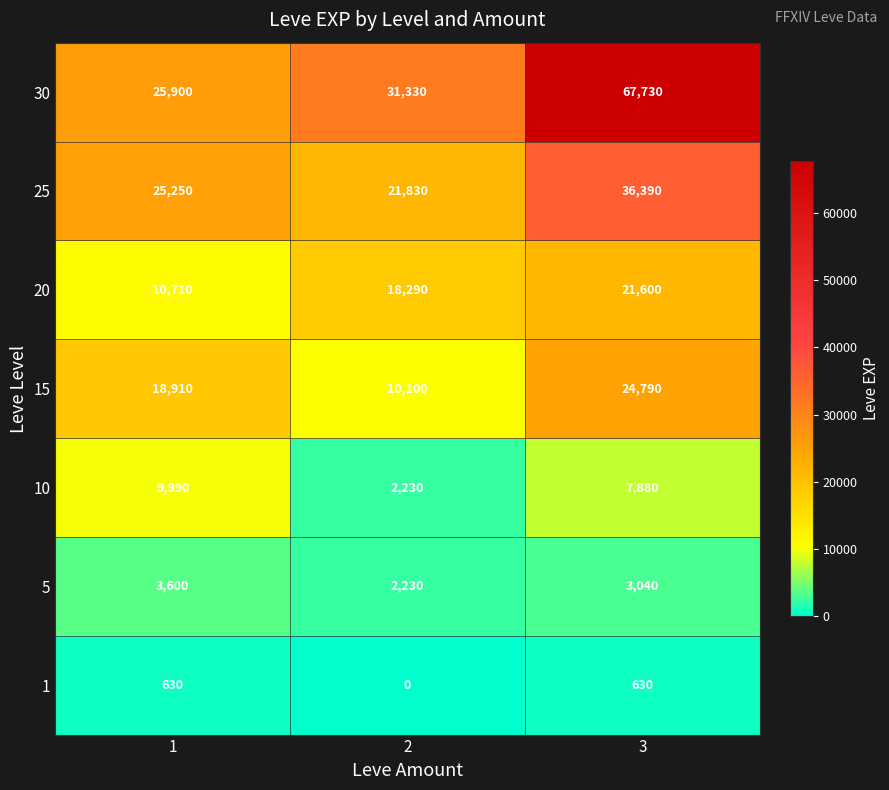

How many series are shown in this chart?

7